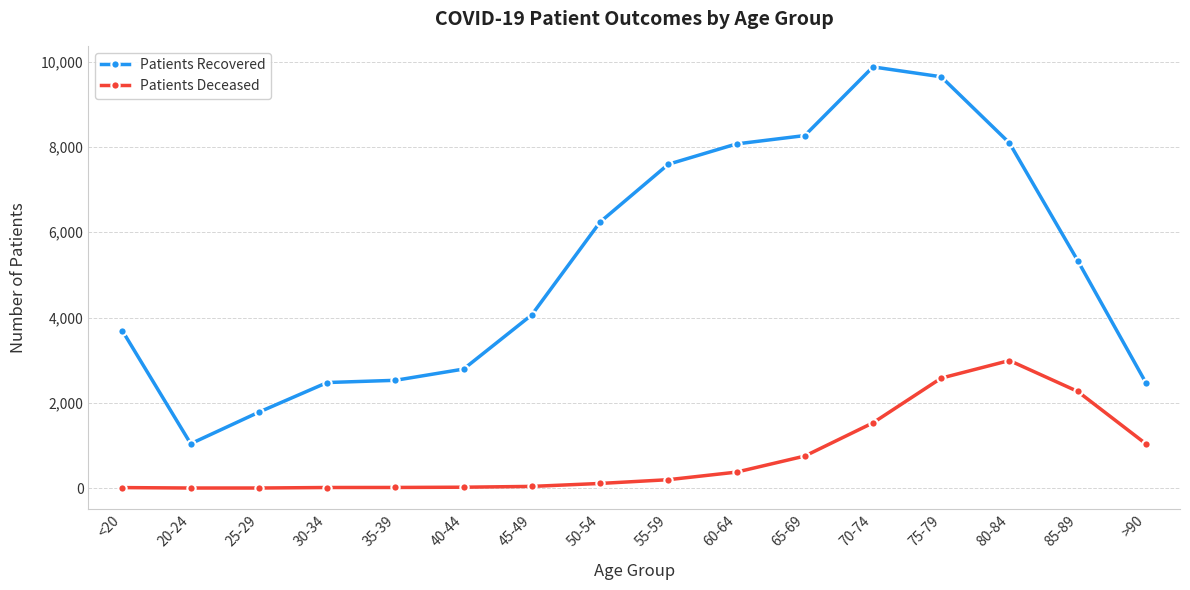

What is the sum of the Patients Deceased values at 80-84 and 75-79?

5571